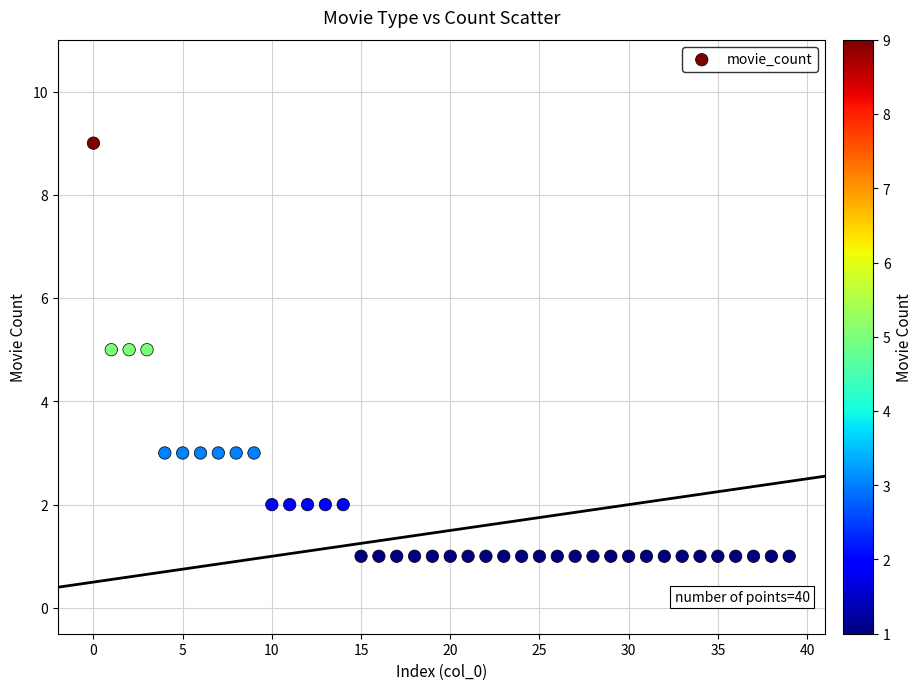

What is the range of Y values (max minus min)?

8